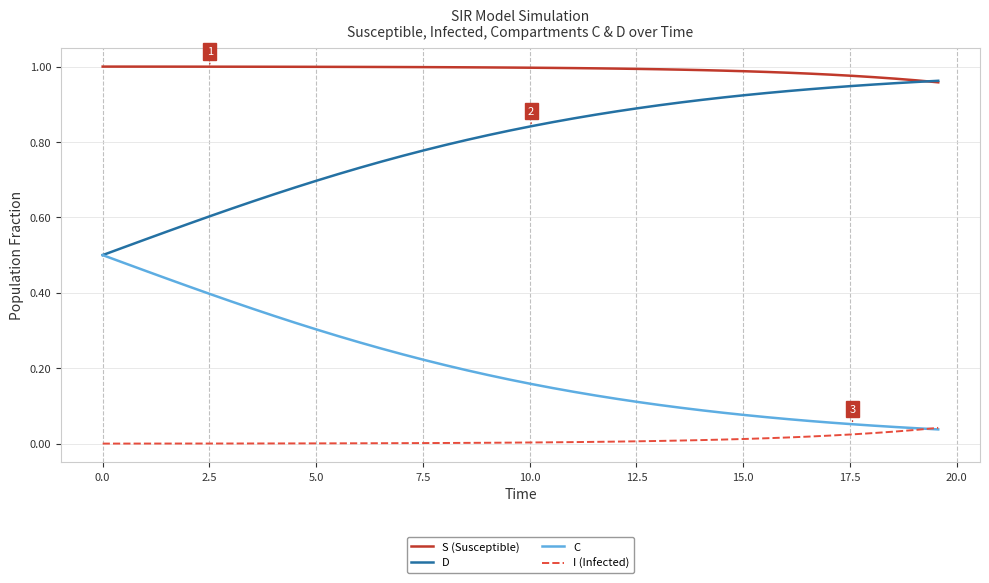

What is the sum of all C values?

8.1